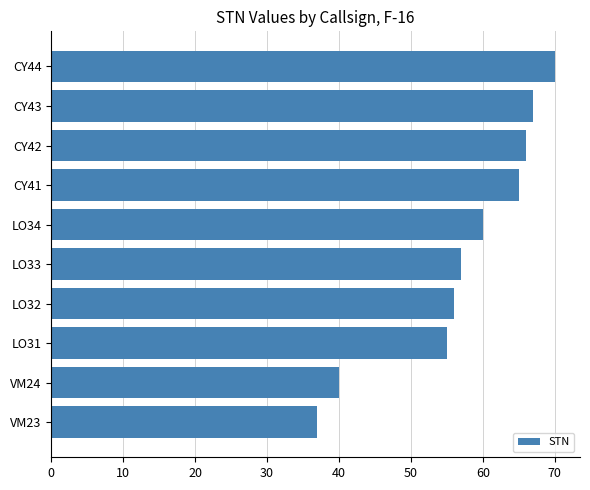

Reading bottom to top, what are all the values shown in this chart?

37	40	55	56	57	60	65	66	67	70